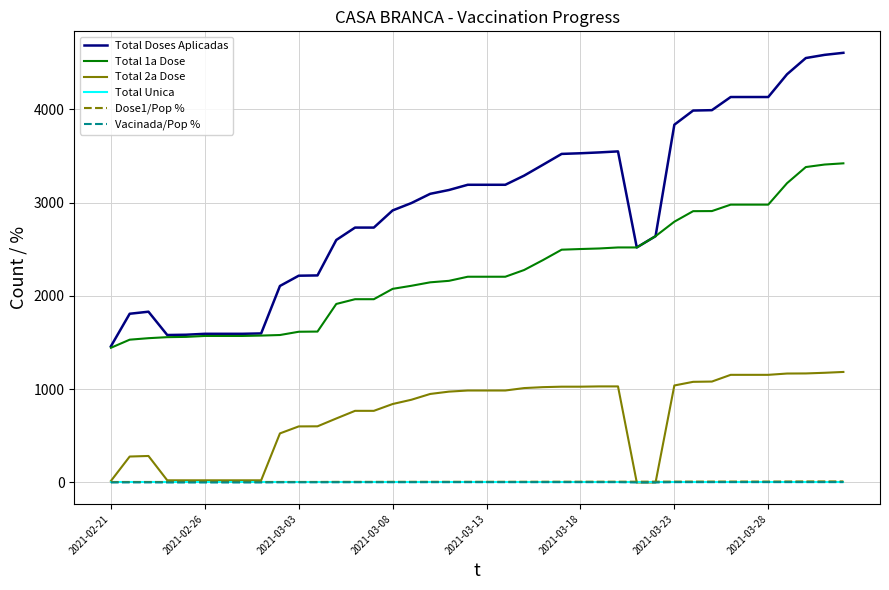

Which series has the widest spread of values?

Total Doses Aplicadas